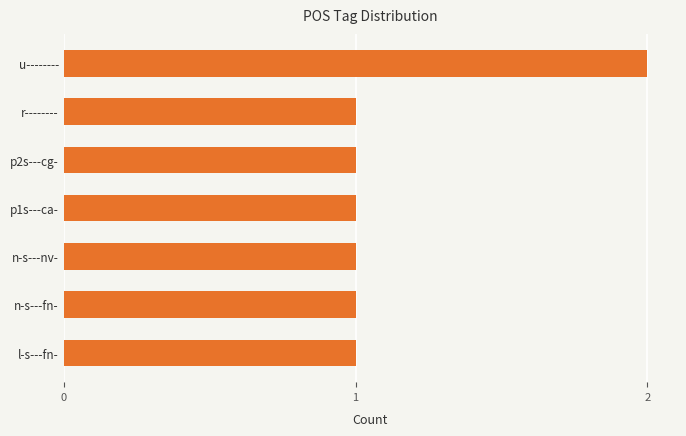

What is the difference between the maximum and minimum values?

1